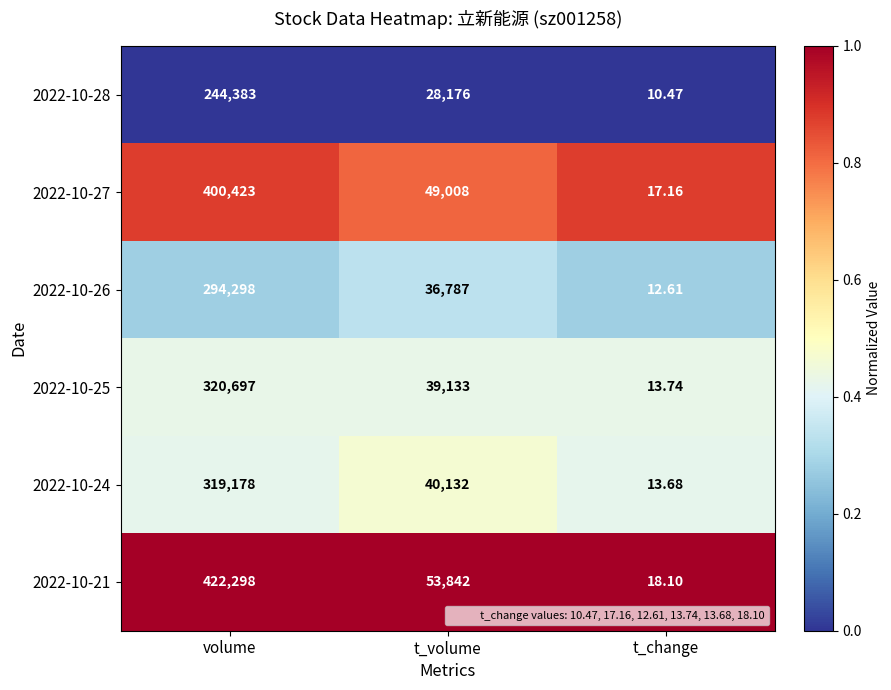

At which category is the sum across all series the highest?

volume